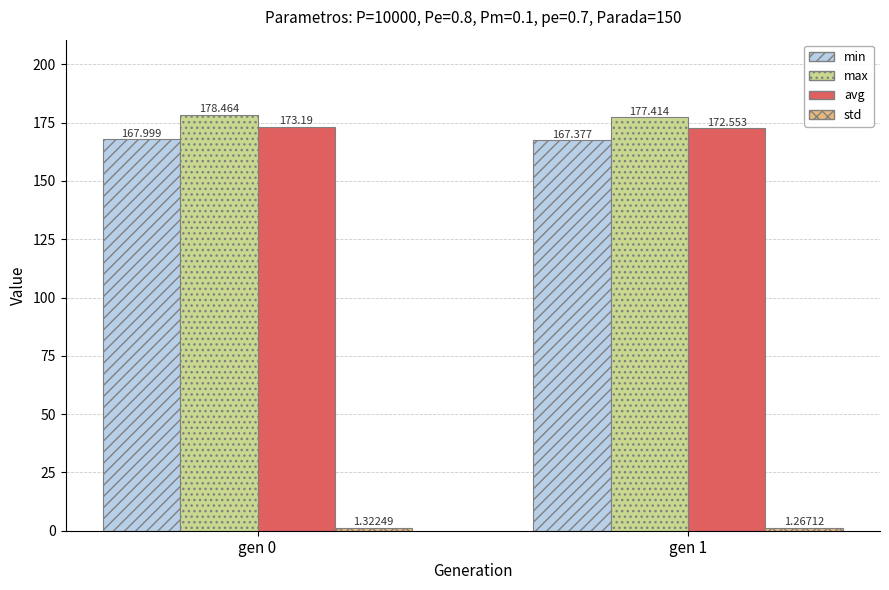

Which series has the largest total across all categories?

max